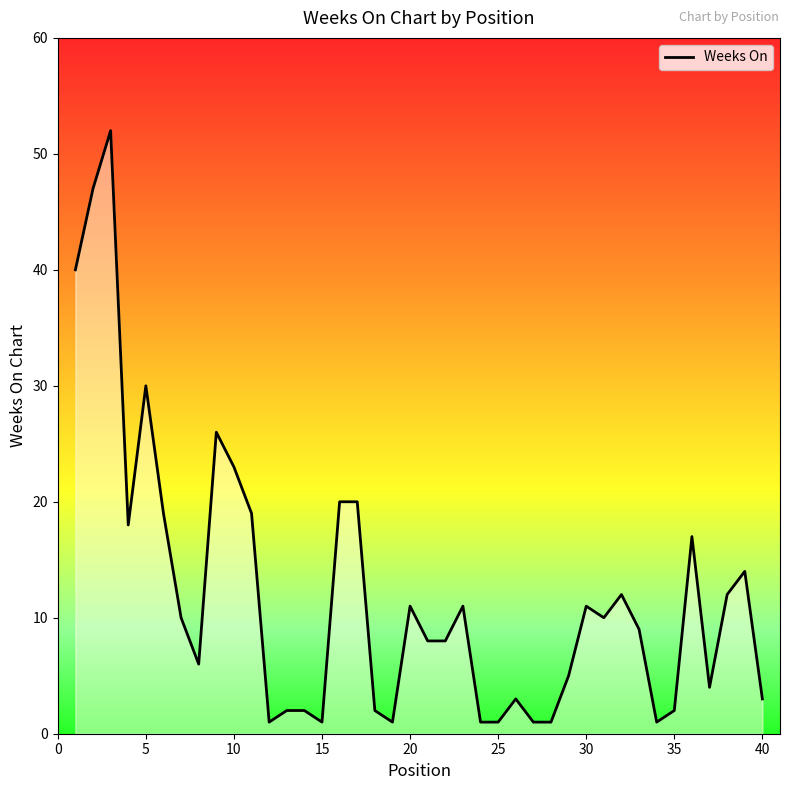

What is the greatest value displayed?

52